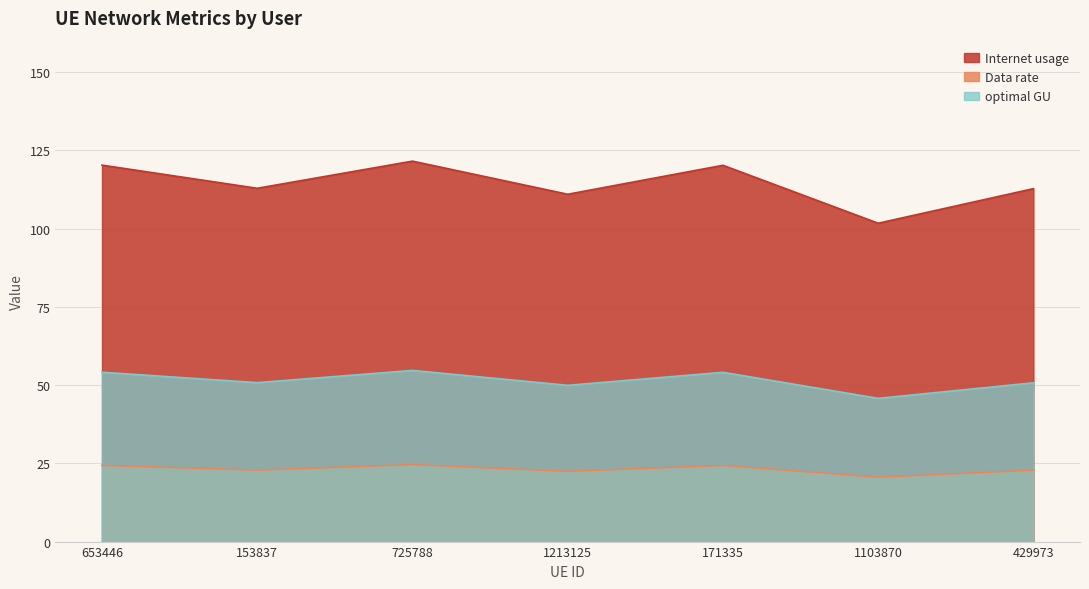

What is the difference between the maximum and second lowest values in the optimal GU series?

4.8